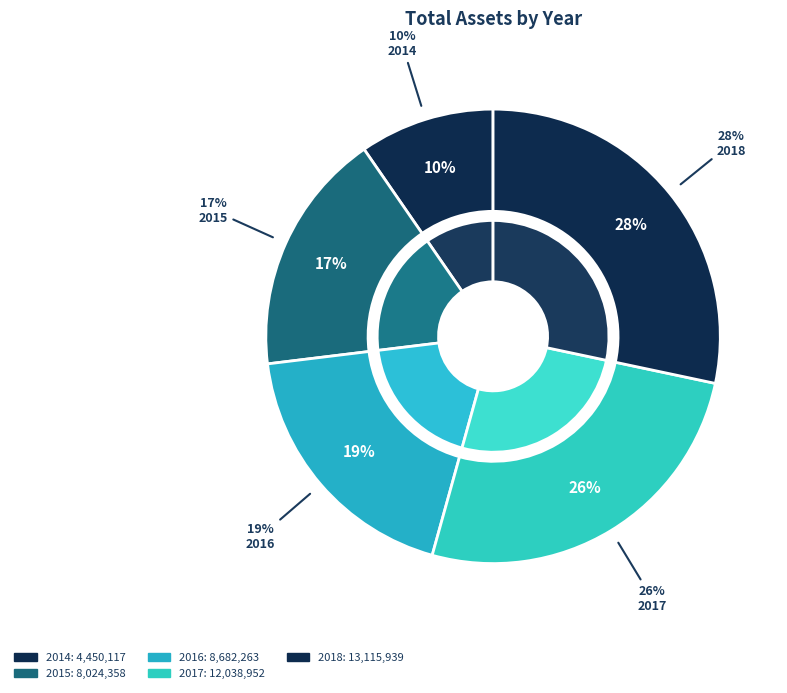

The 2017 slice represents 9% of the pie. True or false?

False